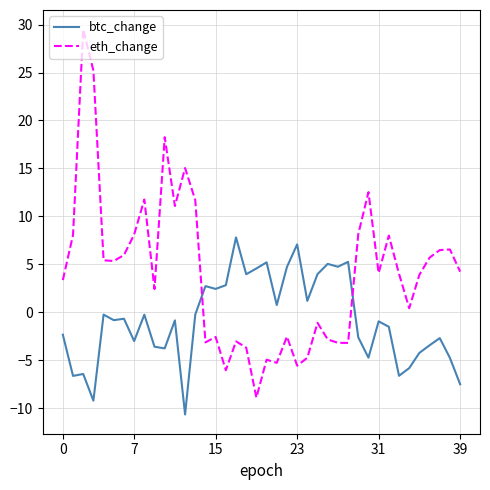

What are all the series names shown in the legend?

btc_change, eth_change